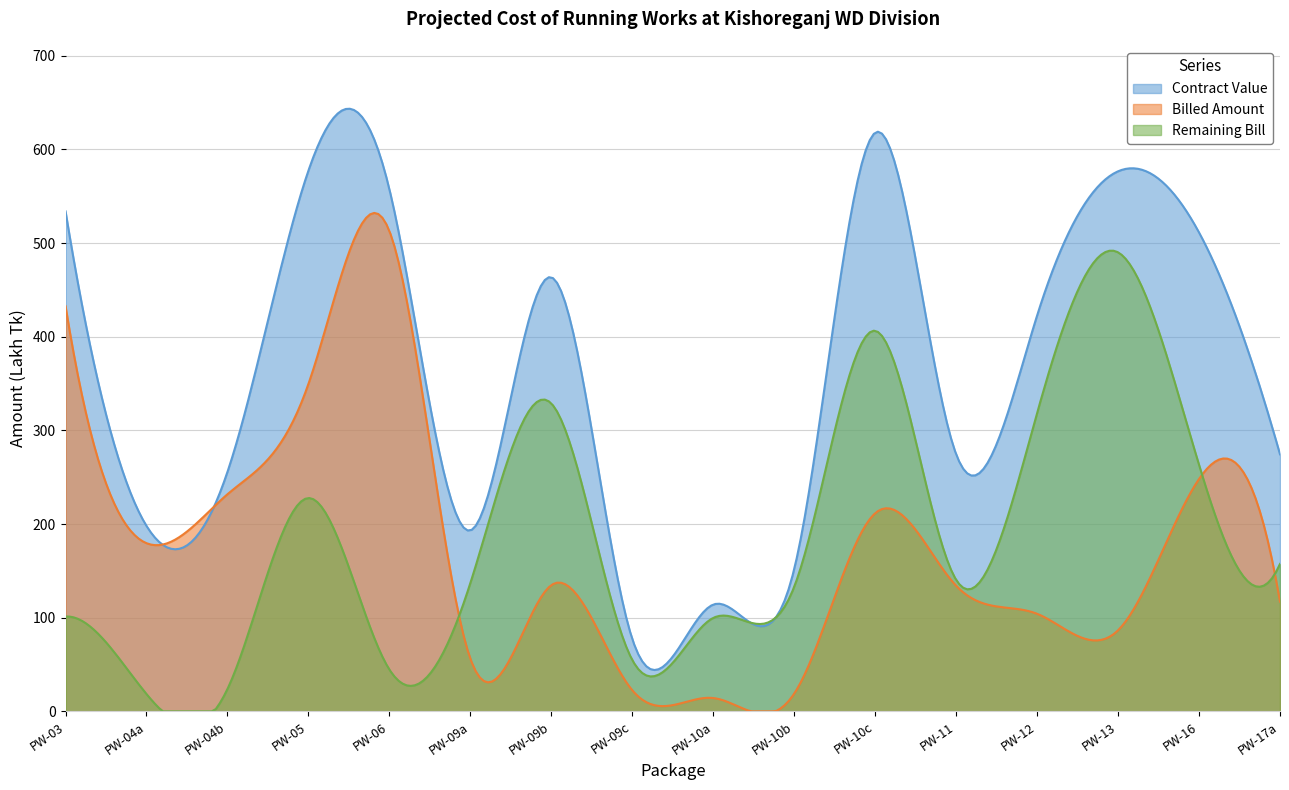

How many times do remaining_bill and billed_amount cross each other?

1